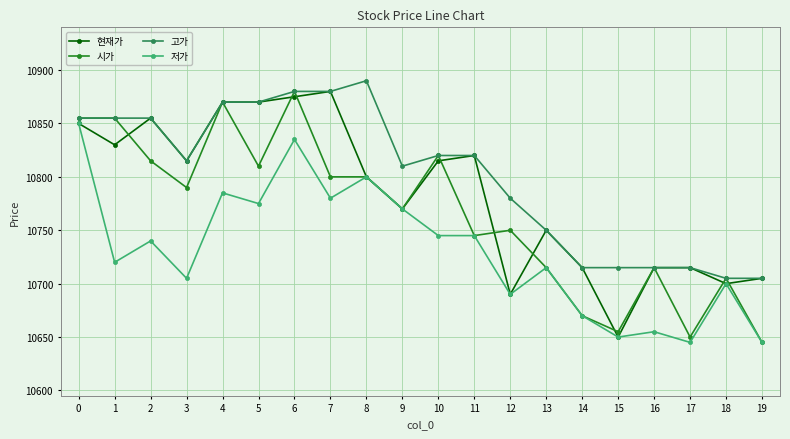

What is the difference between the 저가 values at 4 and 1?

65